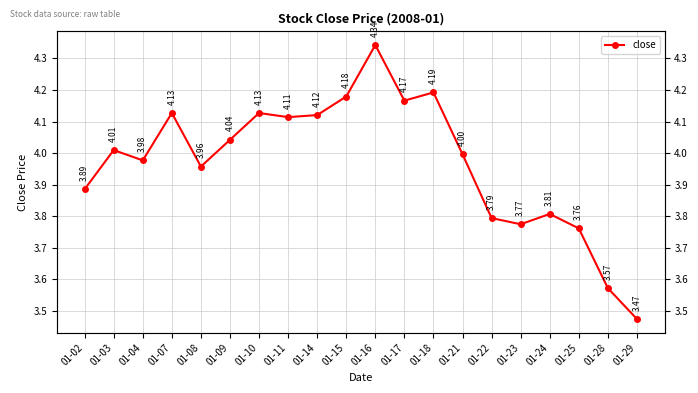

How many values are below 4?

10